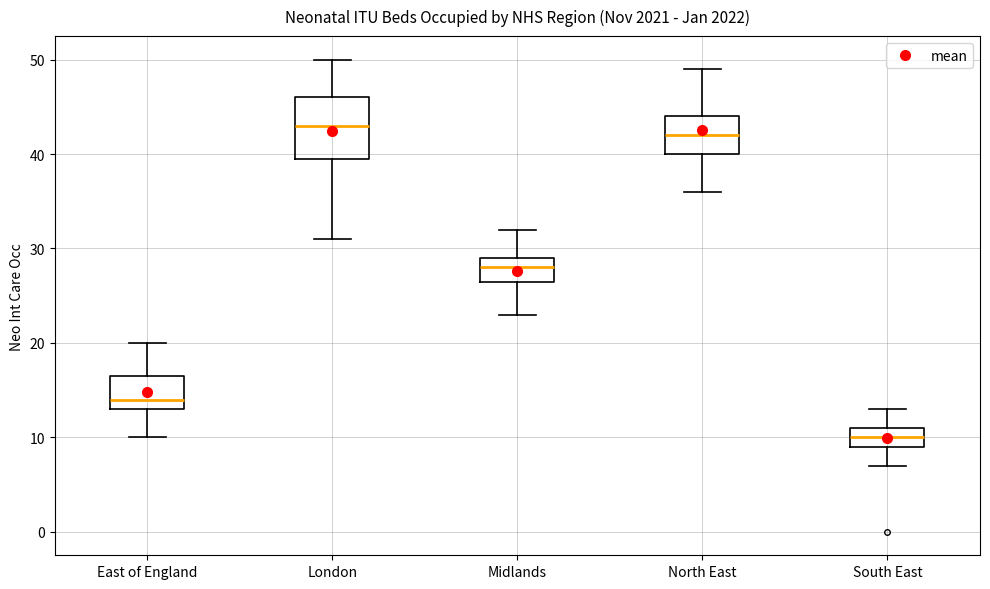

Reading left to right, transcribe this box plot: for each box, give where its median line is, the range the box spans, and where its two whiskers end, as read against the y-axis. The values are not printed on the chart, so give them approximately, as read against the axis.

East of England: median 14, box 13 to 17, whiskers 10 to 20
London: median 43, box 40 to 46, whiskers 31 to 50
Midlands: median 28, box 27 to 29, whiskers 23 to 32
North East: median 42, box 40 to 44, whiskers 36 to 49
South East: median 10, box 9 to 11, whiskers 7 to 13